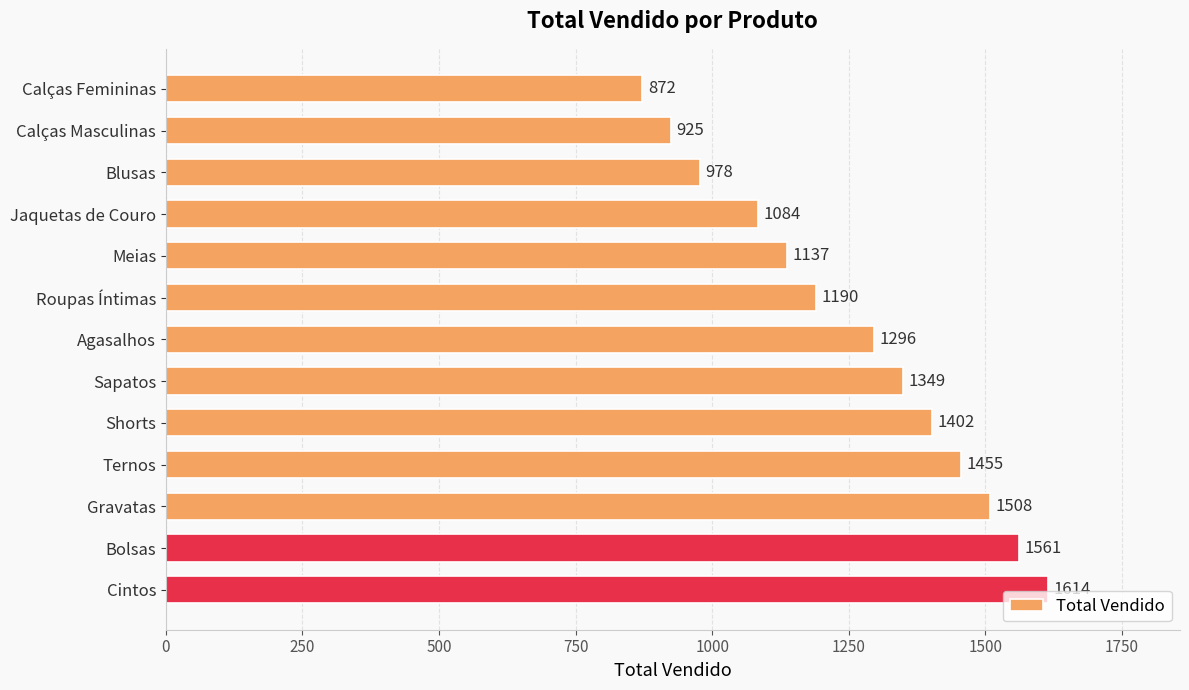

What is the change in value from Calças Femininas to Calças Masculinas?

+53